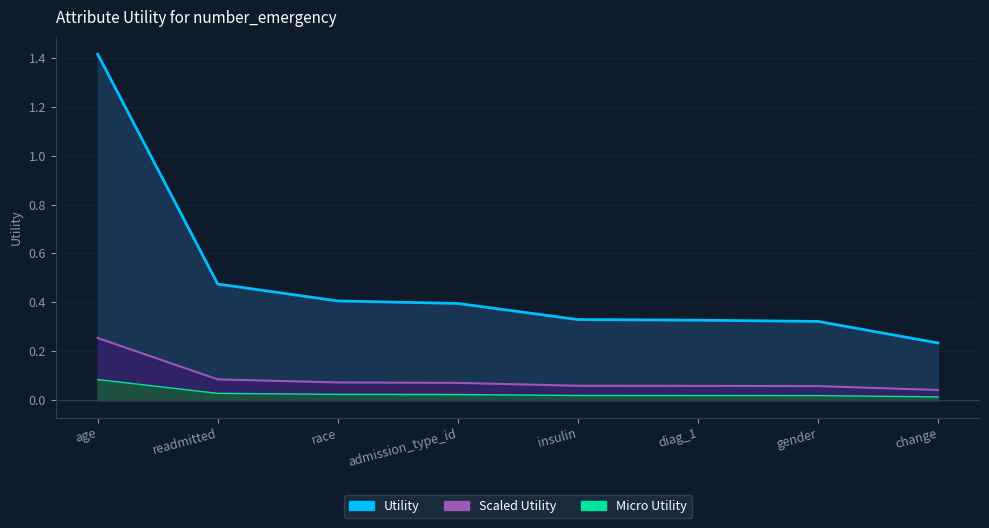

What is the maximum value shown in the chart?

1.4